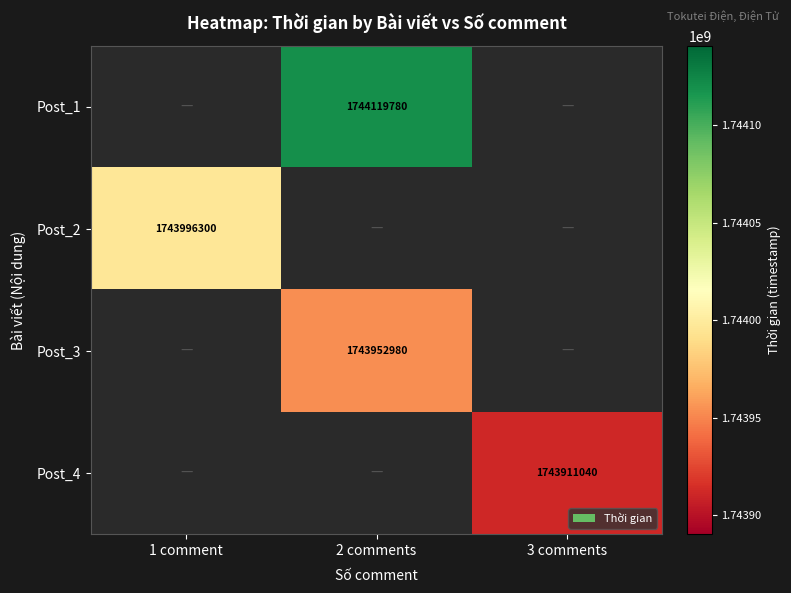

Which category has the lowest value across all series?

3 comments